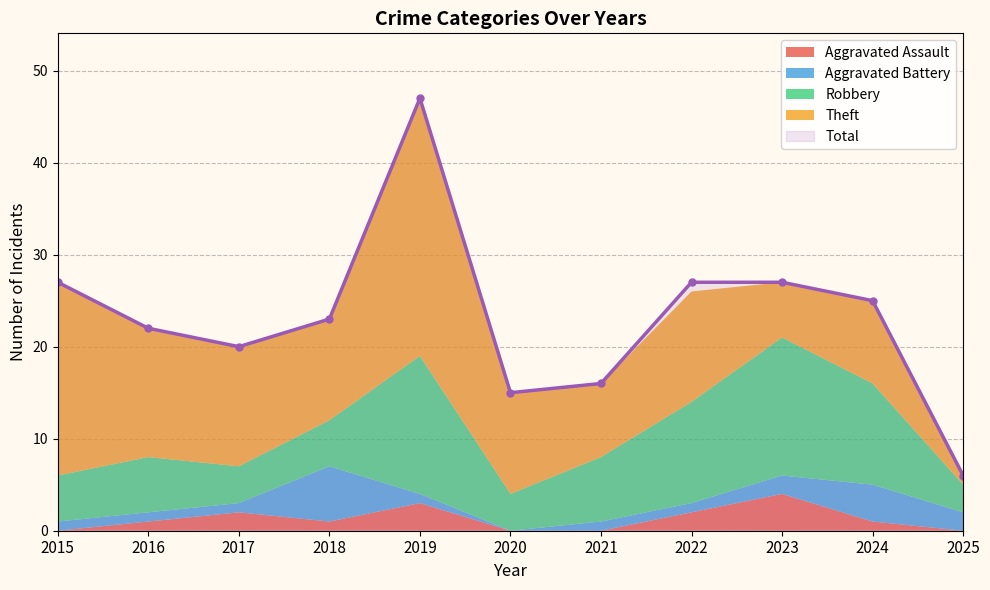

What is the sum of the Total values at 2021 and 2019?

63